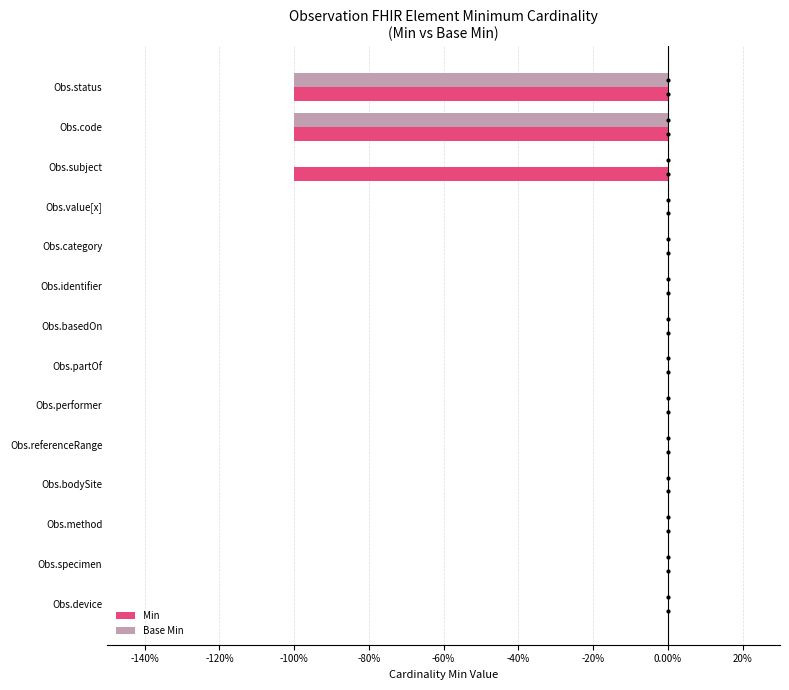

Which series has the largest range (max minus min)?

Min